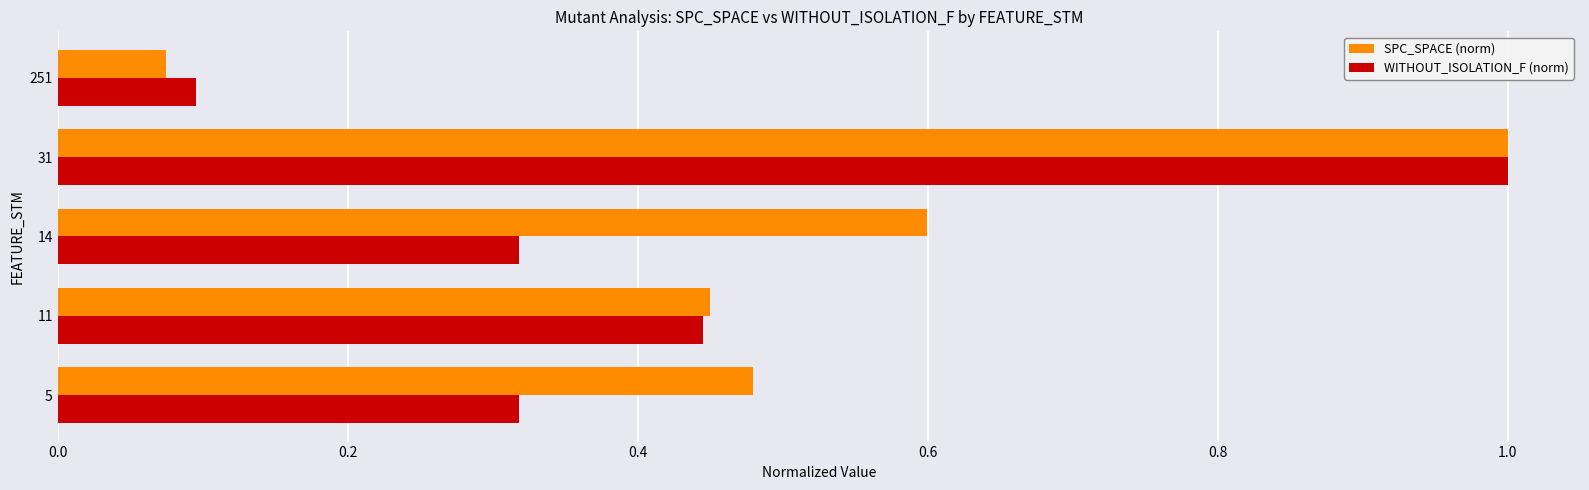

How many categories are shown in the chart?

5